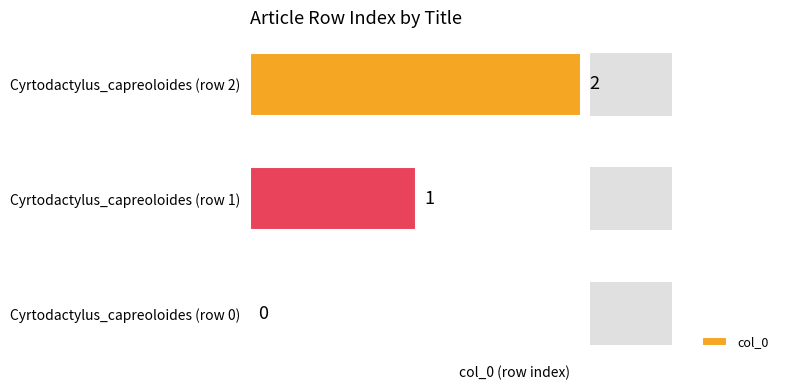

Are the bars grouped side by side (vs. stacked)?

No